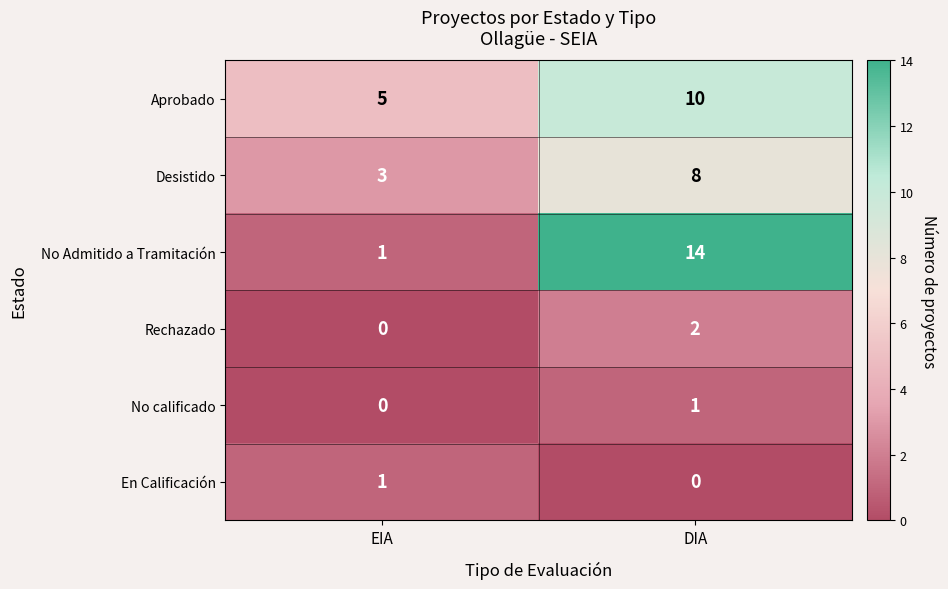

What value does the Aprobado series have at EIA?

5